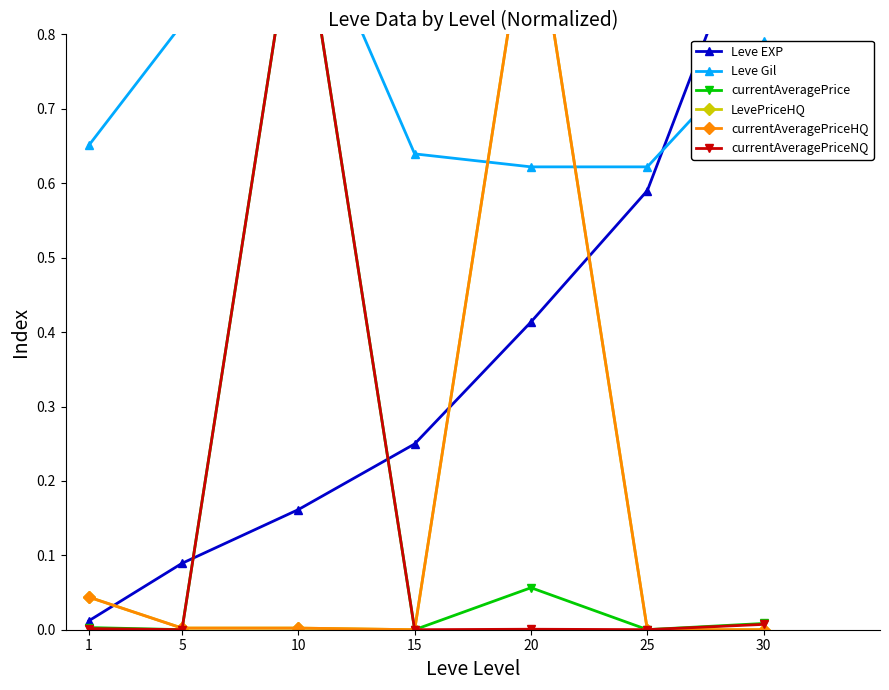

What is the sum of all currentAveragePriceNQ values?

1.0